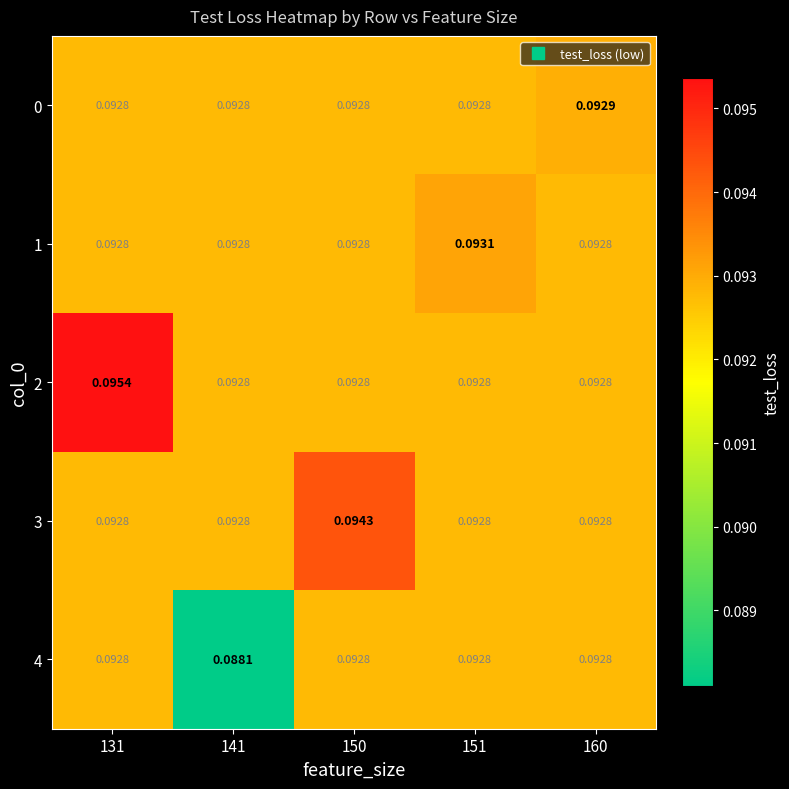

Is the value of 0 at 141 greater than the value of 4 at 141?

Yes